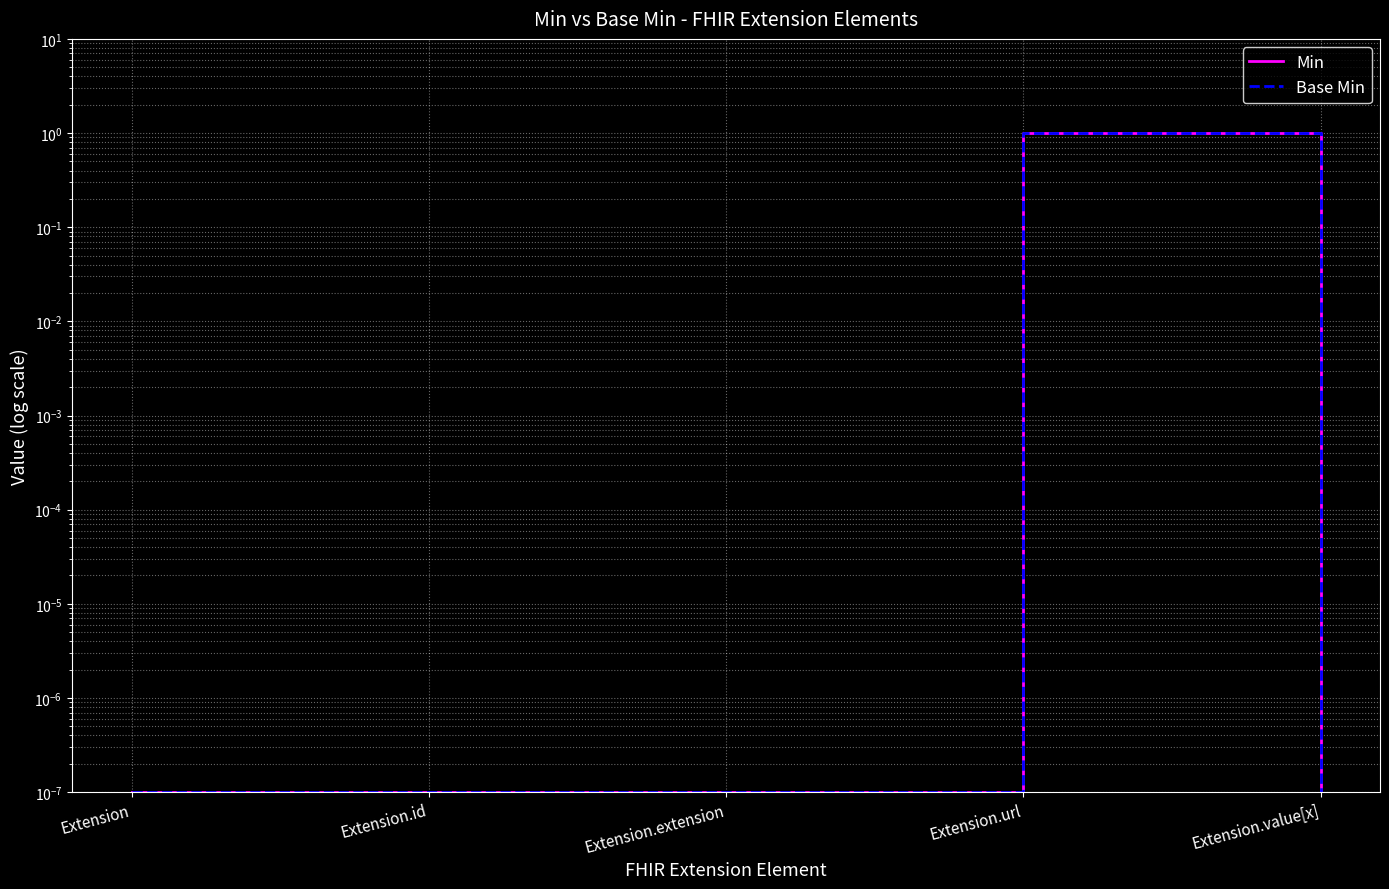

Reading left to right, what are all the values shown in this chart?

Min: Extension=0.0	Extension.id=0.0	Extension.extension=0.0	Extension.url=1.0	Extension.value[x]=0.0
Base Min: Extension=0.0	Extension.id=0.0	Extension.extension=0.0	Extension.url=1.0	Extension.value[x]=0.0